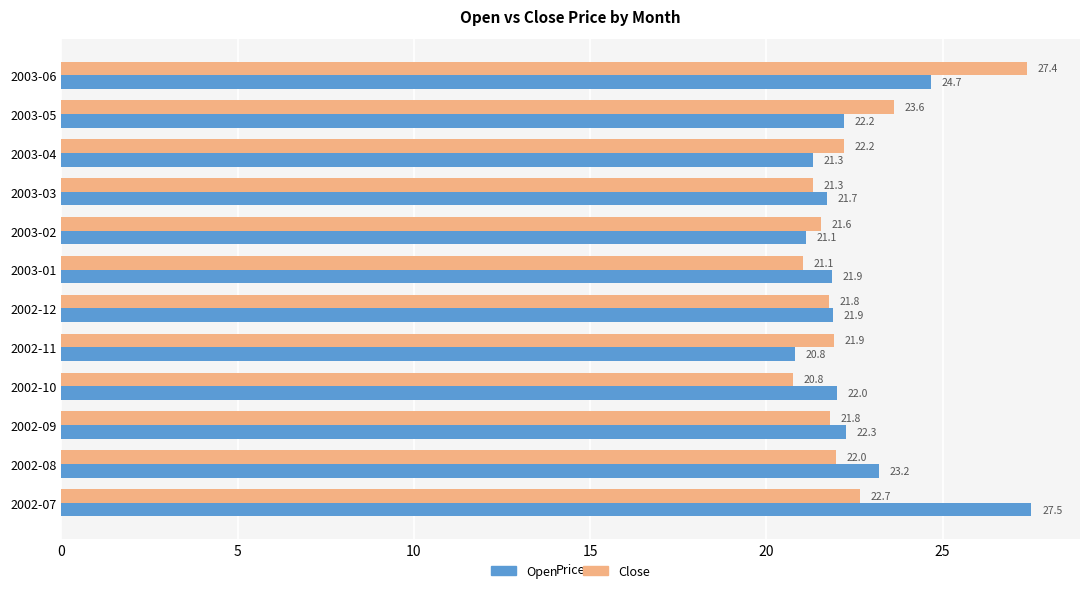

The Open series shows 22.2 at 2003-05. True or false?

True